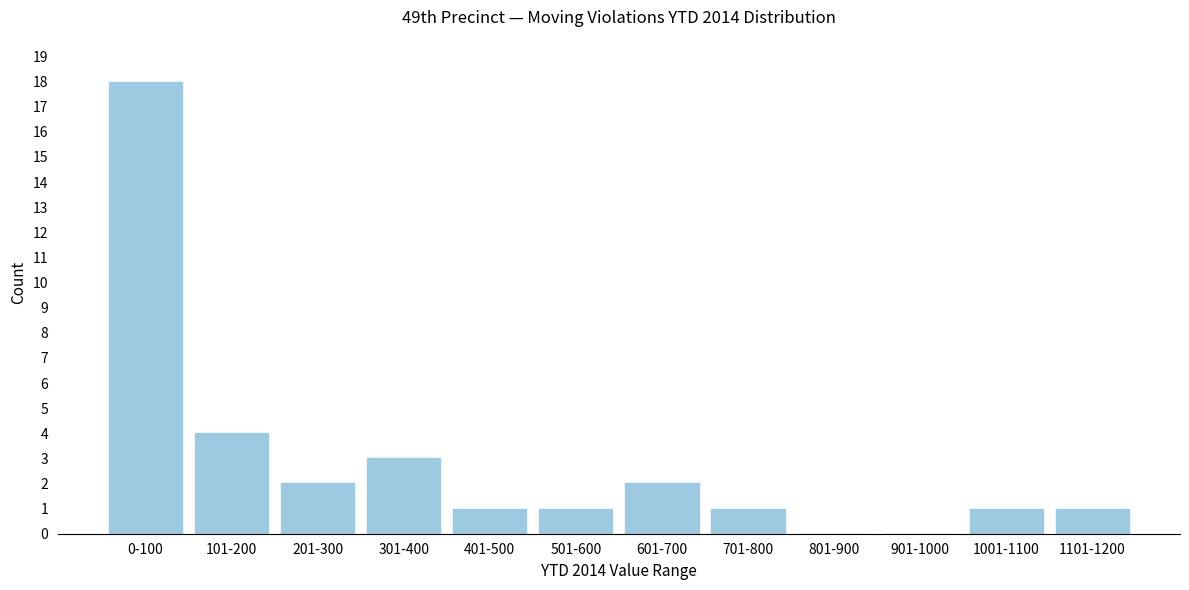

Reading left to right, list all the values displayed in this chart.

0-100=18	101-200=4	201-300=2	301-400=3	401-500=1	501-600=1	601-700=2	701-800=1	801-900=0	901-1000=0	1001-1100=1	1101-1200=1